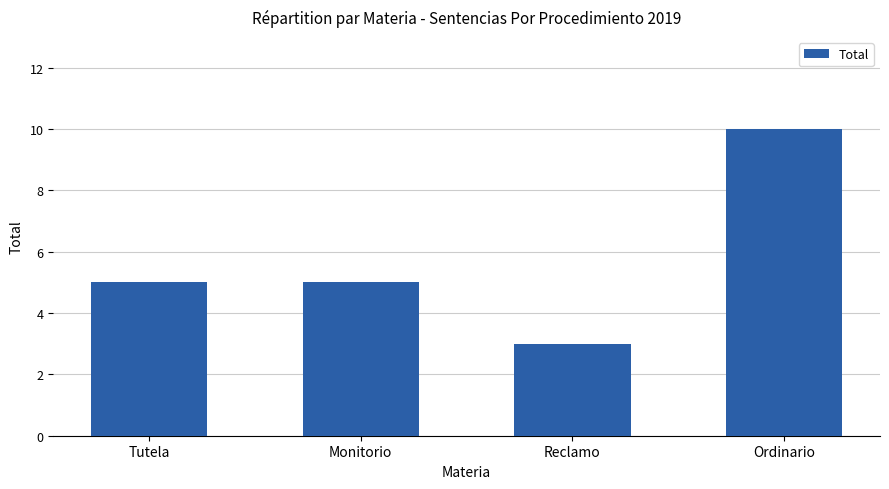

What is the average value?

6